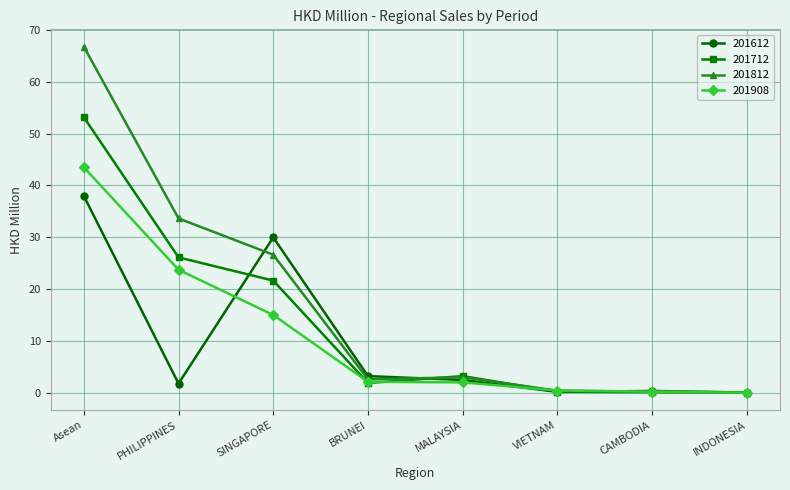

What is the sum of all 201908 values?

87.0